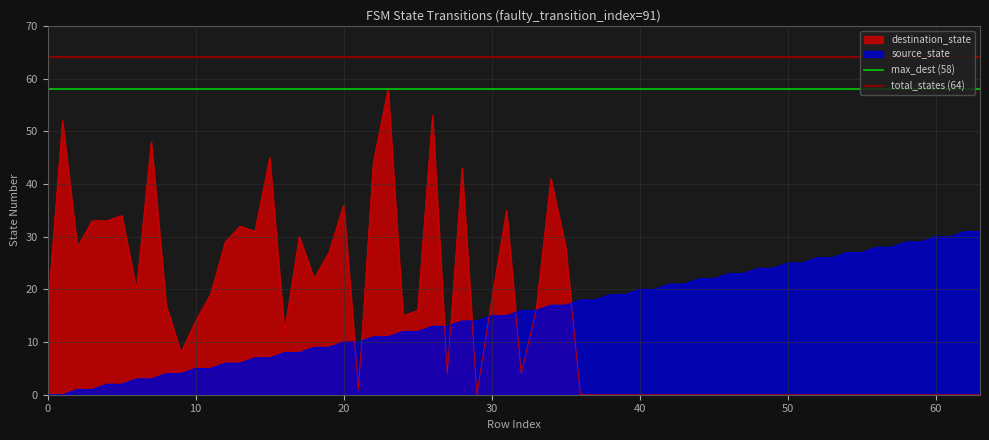

True or false: total_states (64) has a value of 37 at 0.

False